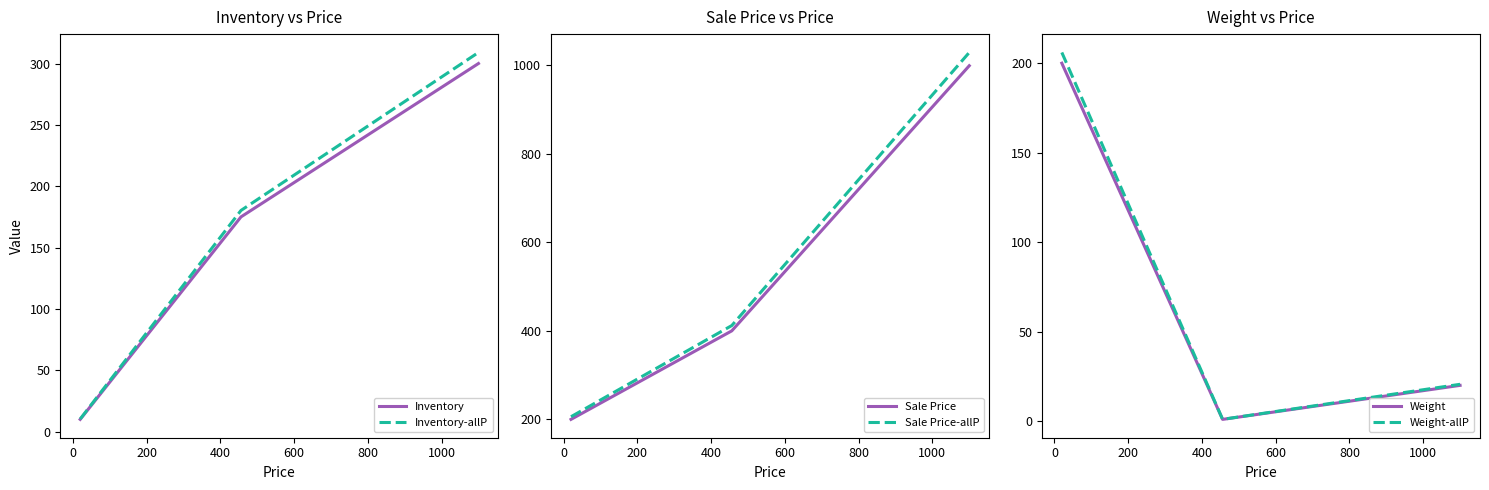

What is the maximum value for Inventory-allP?

309.0